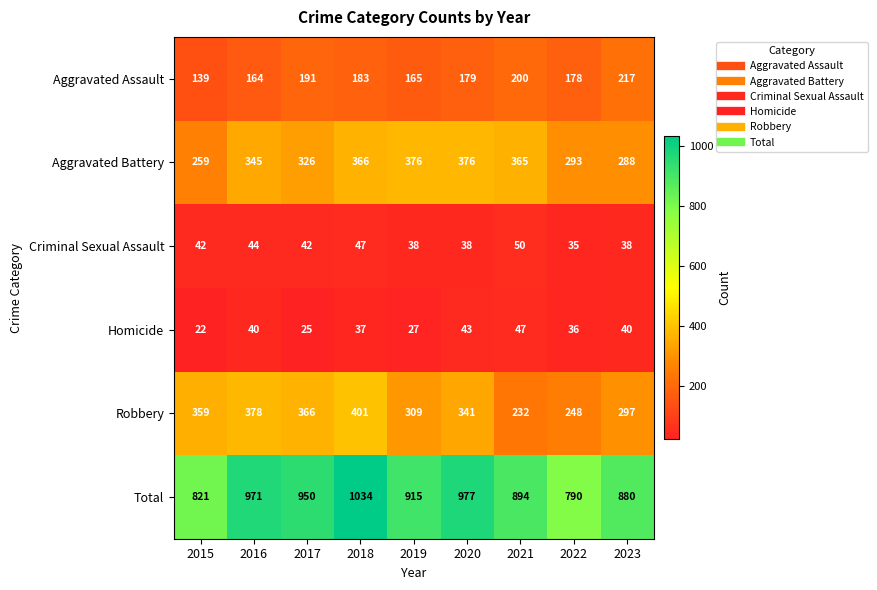

What is the greatest value displayed?

1034